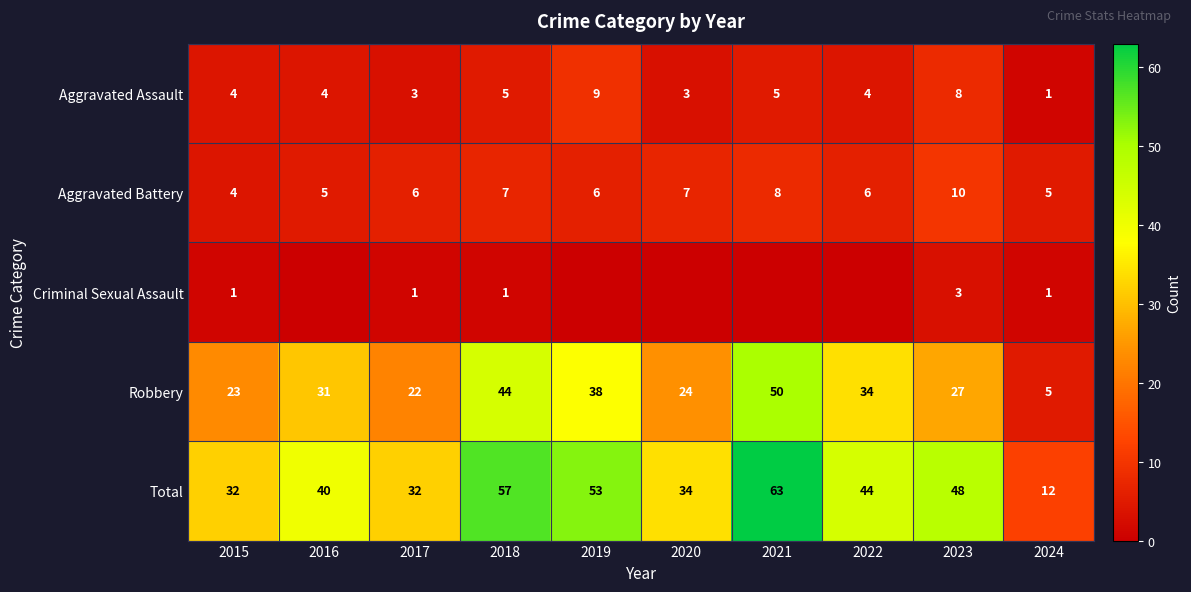

What is the spread (max minus min) of values at 2022?

44